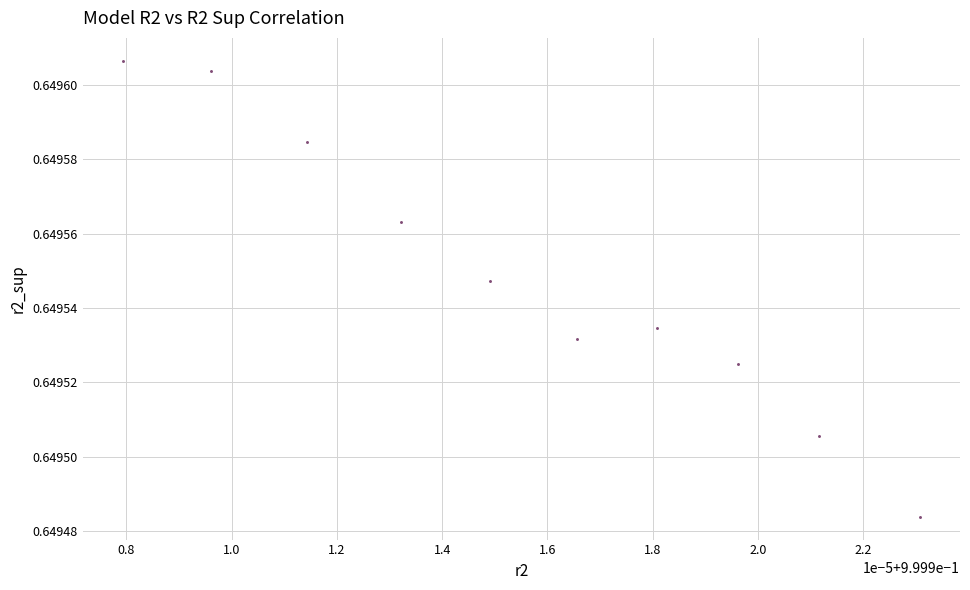

What is the average X value?

1.0